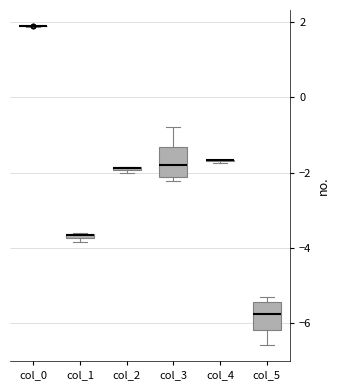

Where is the lower edge of the box for col_3 on the y-axis? The values are not printed on the chart, so give them approximately, as read against the axis.

-2.2